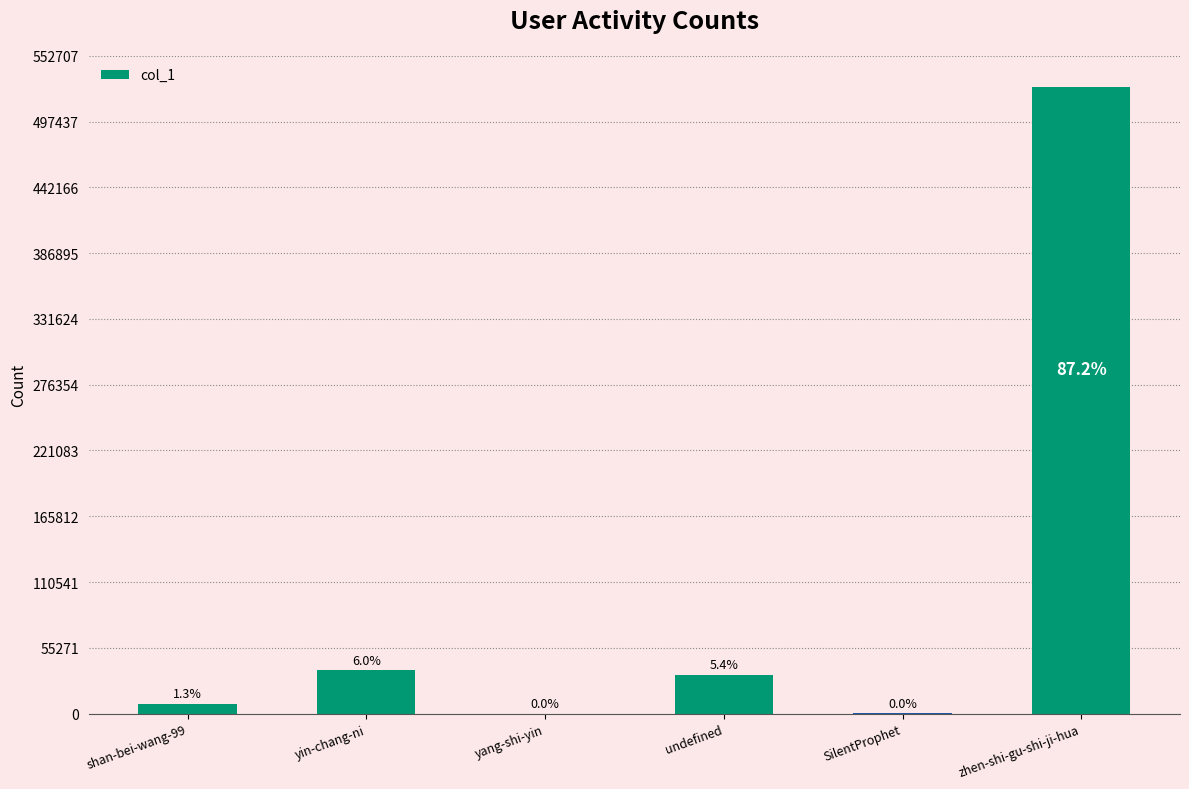

Are the bars horizontal?

No